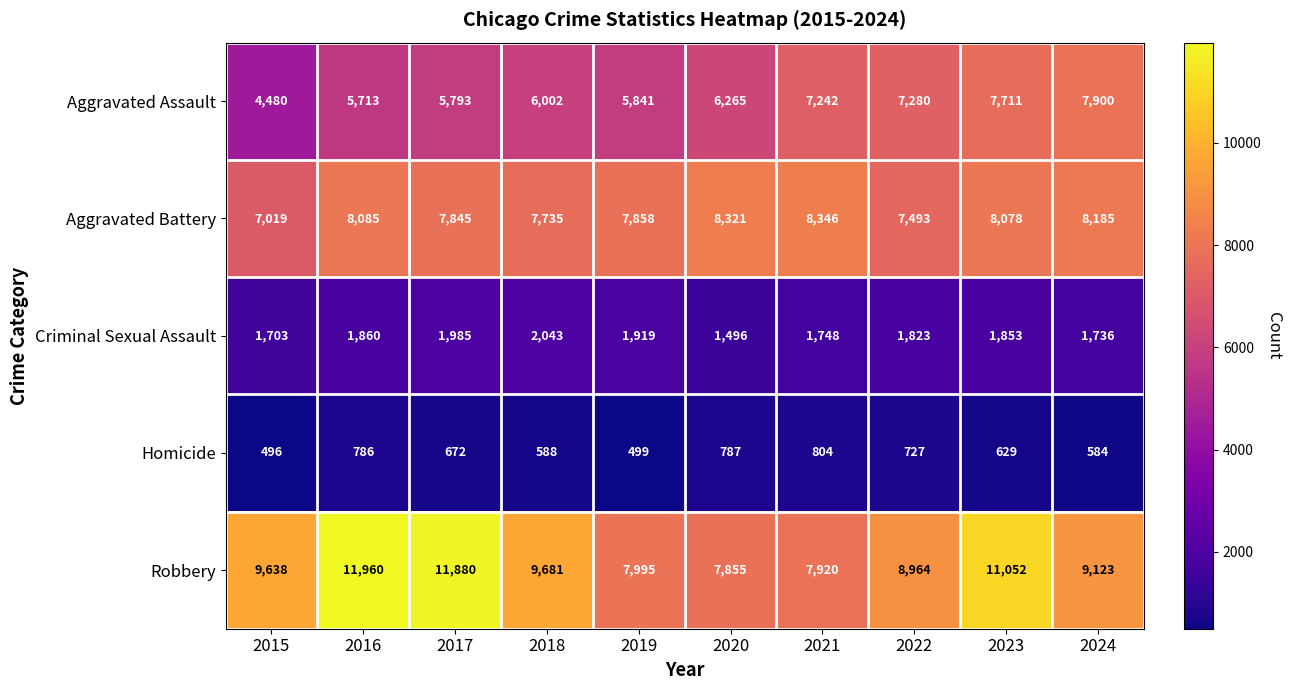

What is the total value across all series at 2018?

26049